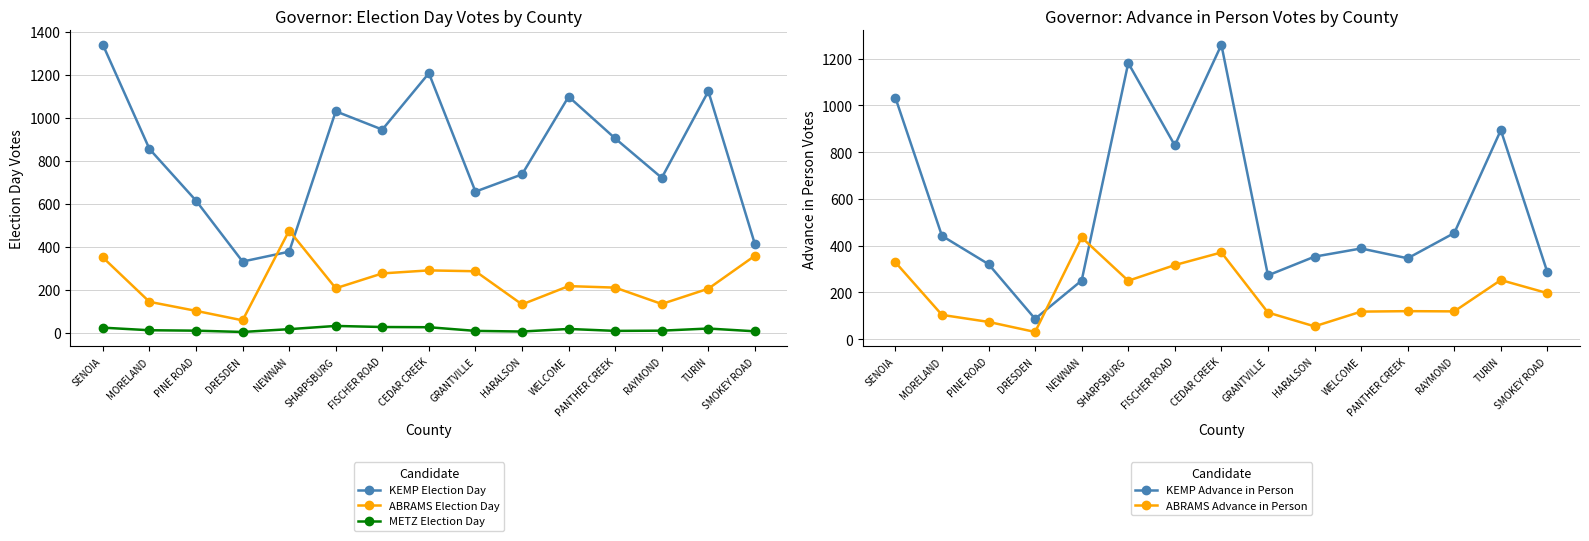

The KEMP Election Day series shows 737 at HARALSON. True or false?

True